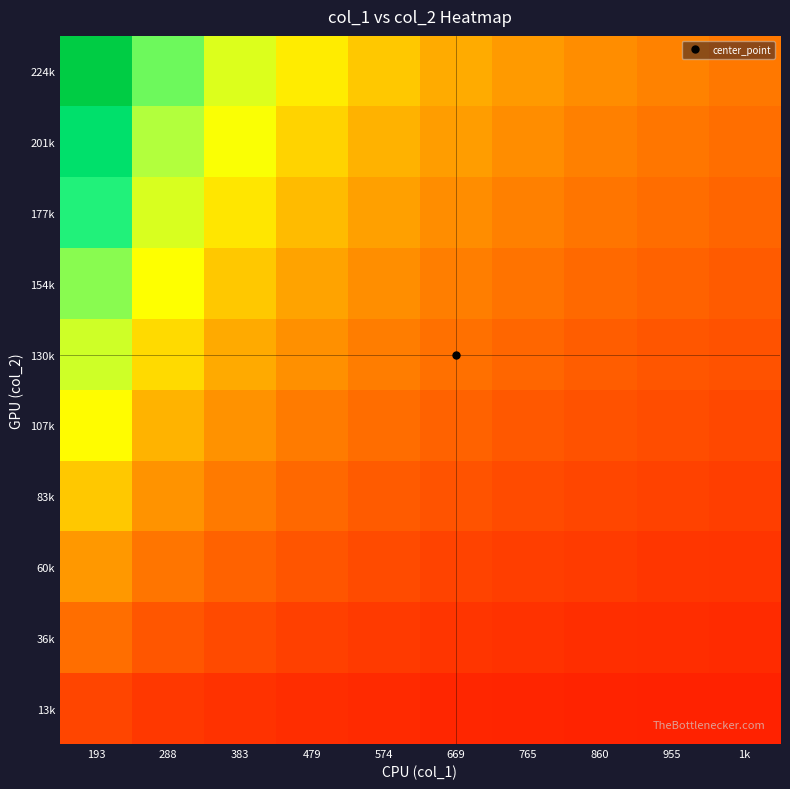

Reading left to right, extract all data points from this chart.

13k: 193=101.8	288=74.6	383=58.9	479=48.7	574=41.5	669=36.1	765=32.0	860=28.7	955=26.0	1k=23.8
36k: 193=191.4	288=140.3	383=110.8	479=91.5	574=78.0	669=67.9	765=60.1	860=54.0	955=48.9	1k=44.8
60k: 193=281.0	288=206.0	383=162.7	479=134.4	574=114.5	669=99.7	765=88.3	860=79.2	955=71.9	1k=65.7
83k: 193=370.6	288=271.7	383=214.5	479=177.2	574=151.0	669=131.5	765=116.4	860=104.5	955=94.8	1k=86.7
107k: 193=460.2	288=337.4	383=266.4	479=220.1	574=187.5	669=163.3	765=144.6	860=129.8	955=117.7	1k=107.7
130k: 193=549.8	288=403.1	383=318.3	479=262.9	574=224.0	669=195.1	765=172.8	860=155.0	955=140.6	1k=128.6
154k: 193=639.4	288=468.8	383=370.1	479=305.8	574=260.5	669=226.8	765=200.9	860=180.3	955=163.5	1k=149.6
177k: 193=729.0	288=534.5	383=422.0	479=348.6	574=296.9	669=258.6	765=229.1	860=205.6	955=186.5	1k=170.6
201k: 193=818.6	288=600.2	383=473.9	479=391.4	574=333.4	669=290.4	765=257.2	860=230.8	955=209.4	1k=191.5
224k: 193=908.2	288=665.9	383=525.7	479=434.3	574=369.9	669=322.2	765=285.4	860=256.1	955=232.3	1k=212.5